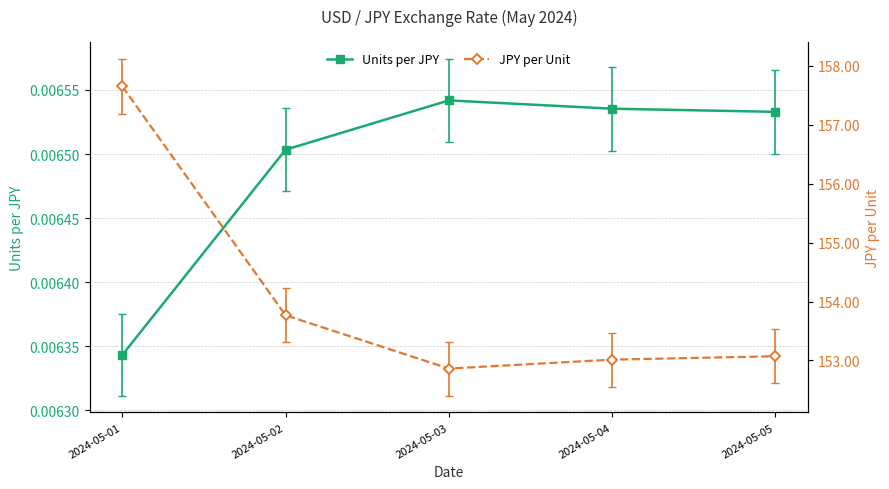

Where is JPY per Unit nearest to the value 155?

2024-05-02